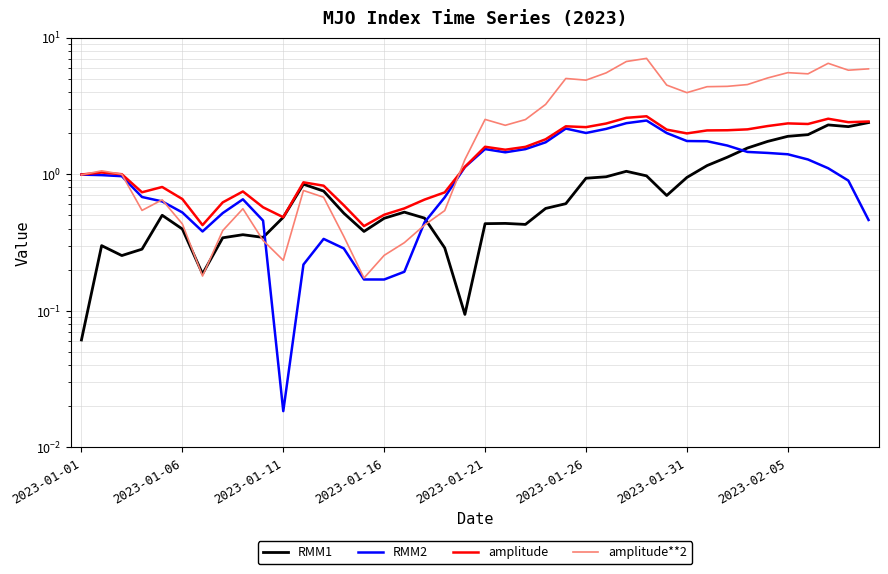

Which series has the largest total across all categories?

amplitude**2